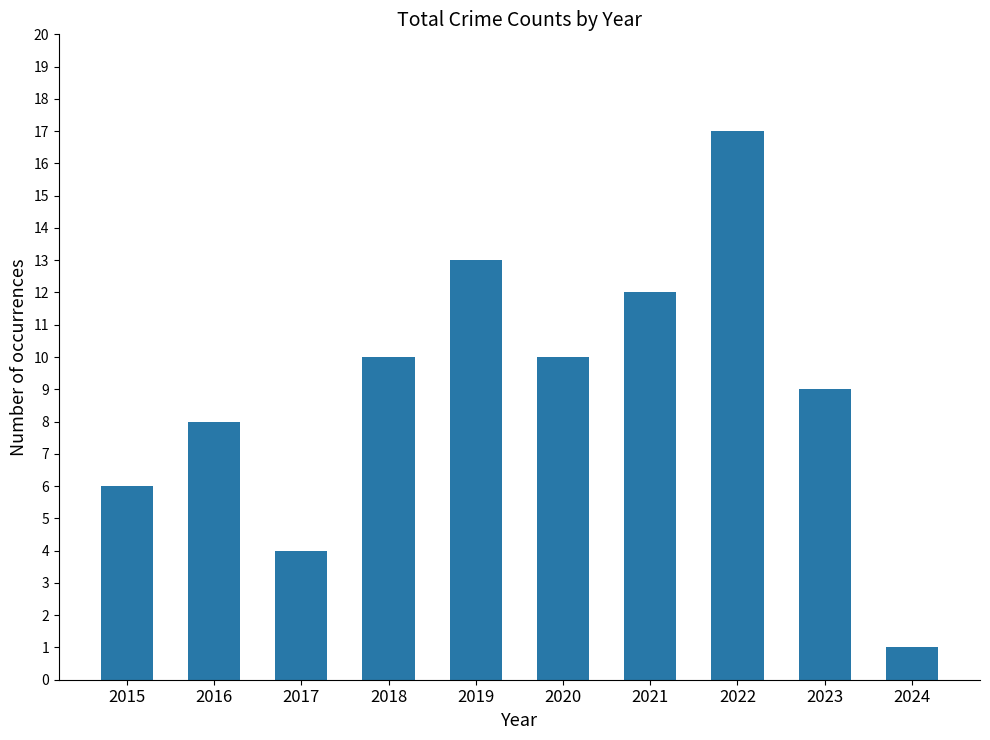

What is the sum of all values?

90